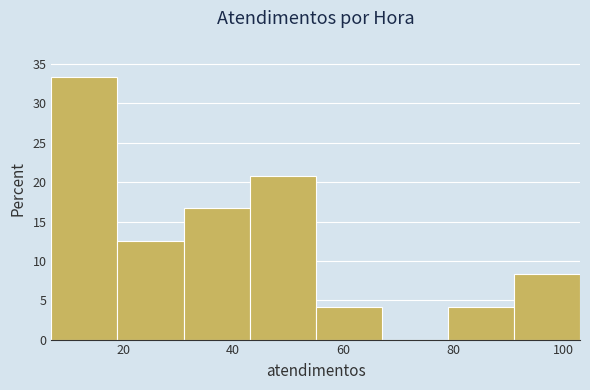

Reading left to right, transcribe this chart: for each bar, give the range it covers on the x-axis and its height. Neither the bar edges nor the heights are printed on the chart, so give them approximately, as read against the axes.

7 to 19: 33.5
19 to 31: 12.5
31 to 43: 16.5
43 to 55: 21.0
55 to 67: 4.0
67 to 79: 0
79 to 91: 4.0
91 to 103: 8.5